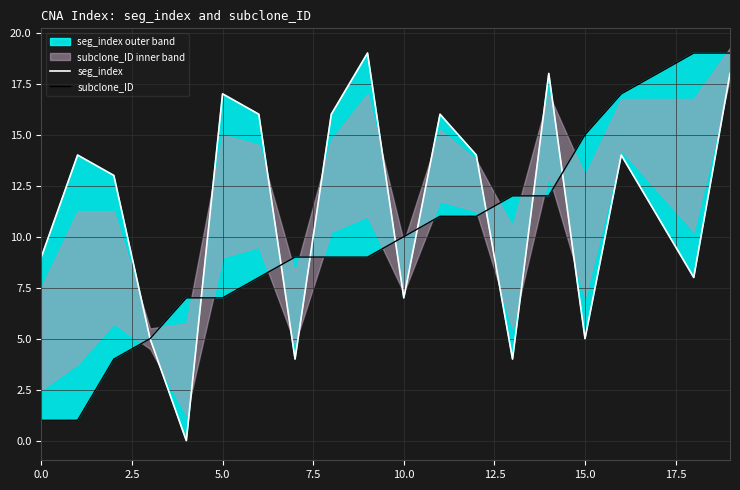

What is the label of the 3rd point from the right?

17